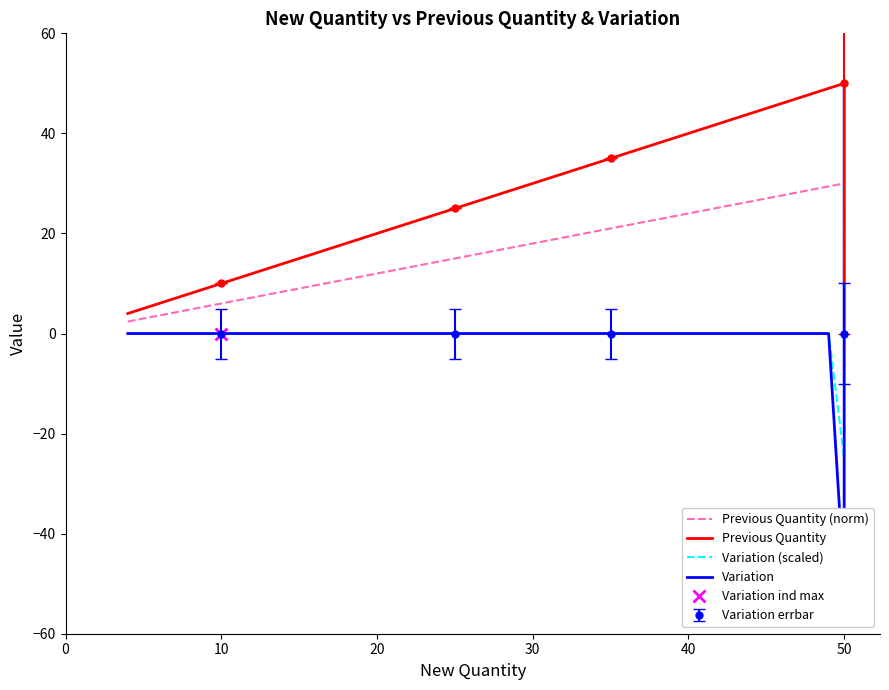

What is the maximum value shown in the chart?

50.0